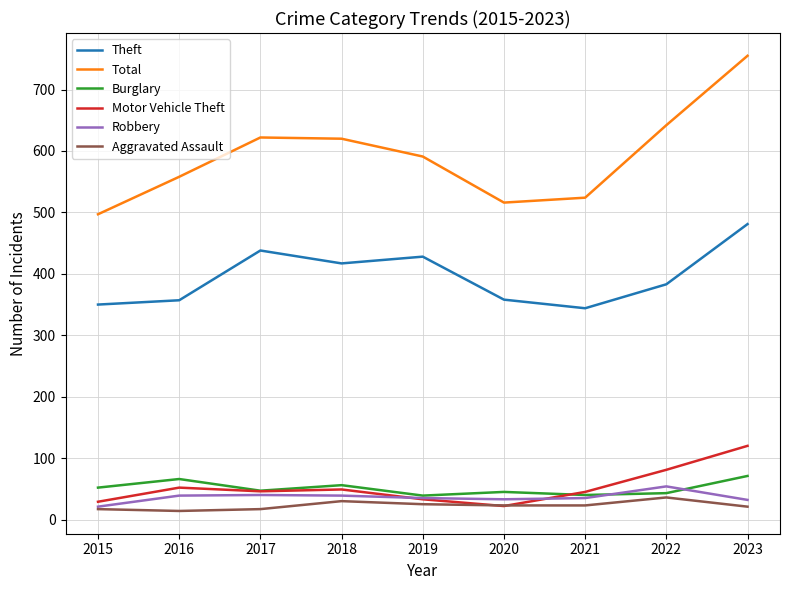

What is the spread (max minus min) of values at 2023?

734